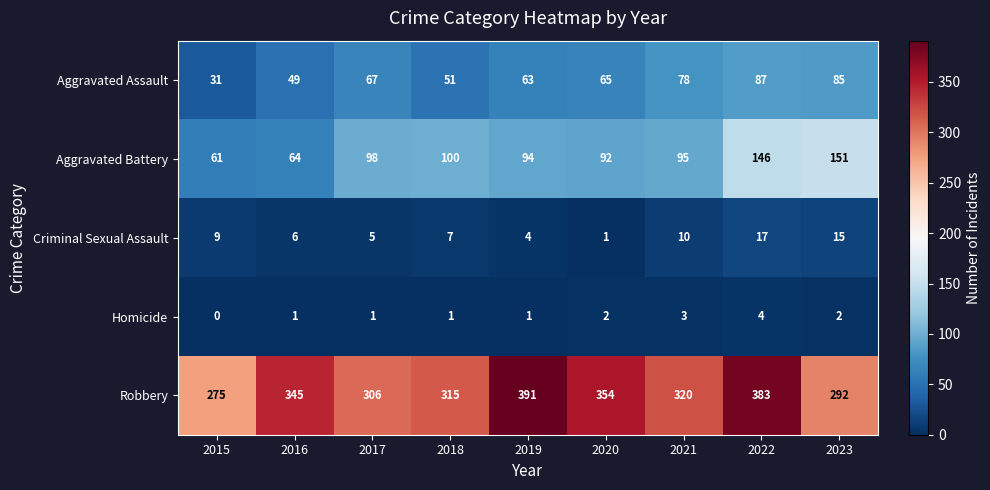

Where is Robbery nearest to the value 333?

2016